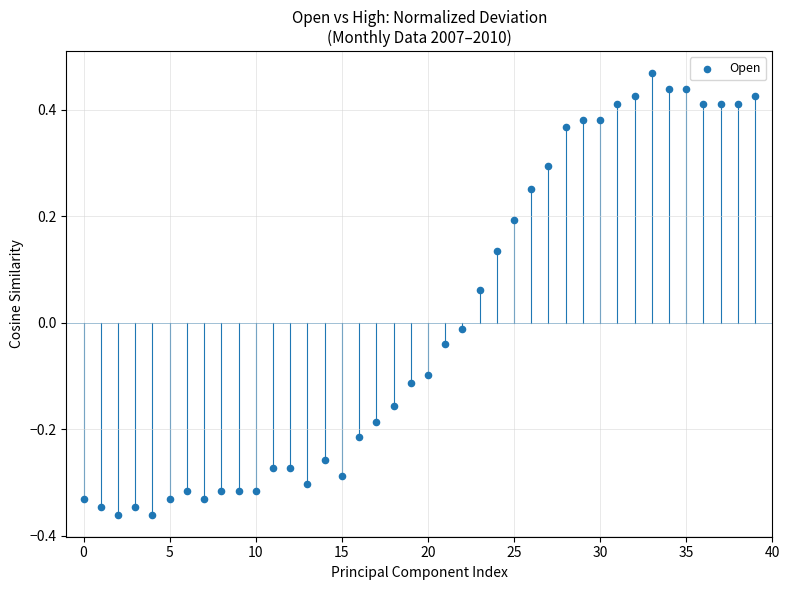

What is the range of Y values (max minus min)?

0.8